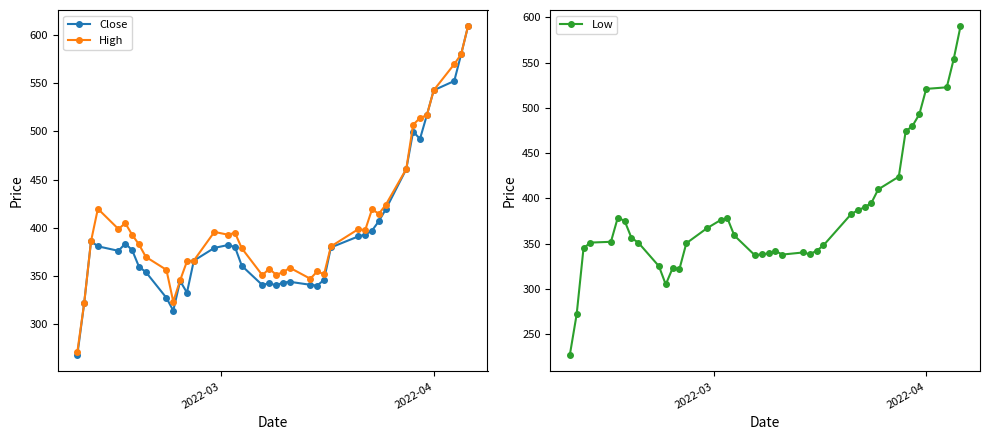

Reading left to right, what are all the values shown in this chart?

Close: 268.2	321.9	386.2	381.0	376.3	383.9	377.1	359.8	354.3	327.6	314.3	345.1	332.9	366.1	379.4	382.3	380.2	360.8	340.8	342.8	340.4	343.4	344.2	341.1	340.2	346.2	379.8	391.2	393.1	397.2	407.1	419.2	461.0	499.9	492.3	516.9	542.7	552.4	580.0	608.9
High: 271.2	321.9	386.2	419.9	398.9	405.0	392.9	382.9	370.0	356.6	323.6	345.7	365.4	366.2	395.9	393.0	395.0	378.9	351.0	357.8	351.6	354.0	358.8	347.4	355.0	351.9	380.9	398.8	397.7	419.3	414.7	423.9	461.1	507.0	514.0	516.9	542.7	569.8	580.0	608.9
Low: 227.0	272.0	345.0	351.2	352.1	378.8	375.2	356.4	351.1	325.2	305.0	323.0	322.1	350.5	367.1	376.1	378.0	359.1	337.2	338.3	339.2	342.1	338.0	340.3	338.4	342.1	348.1	382.3	387.0	390.1	395.1	410.0	424.1	474.0	480.1	493.0	521.0	522.8	553.5	590.0